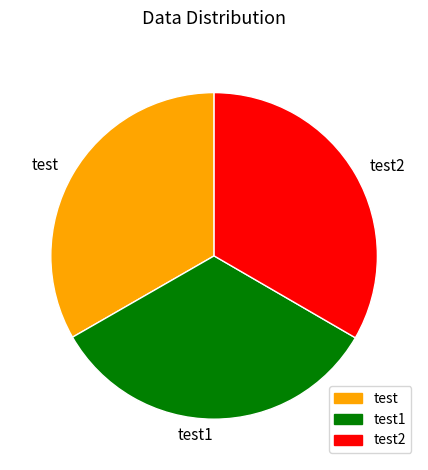

Does any single category account for the majority?

No